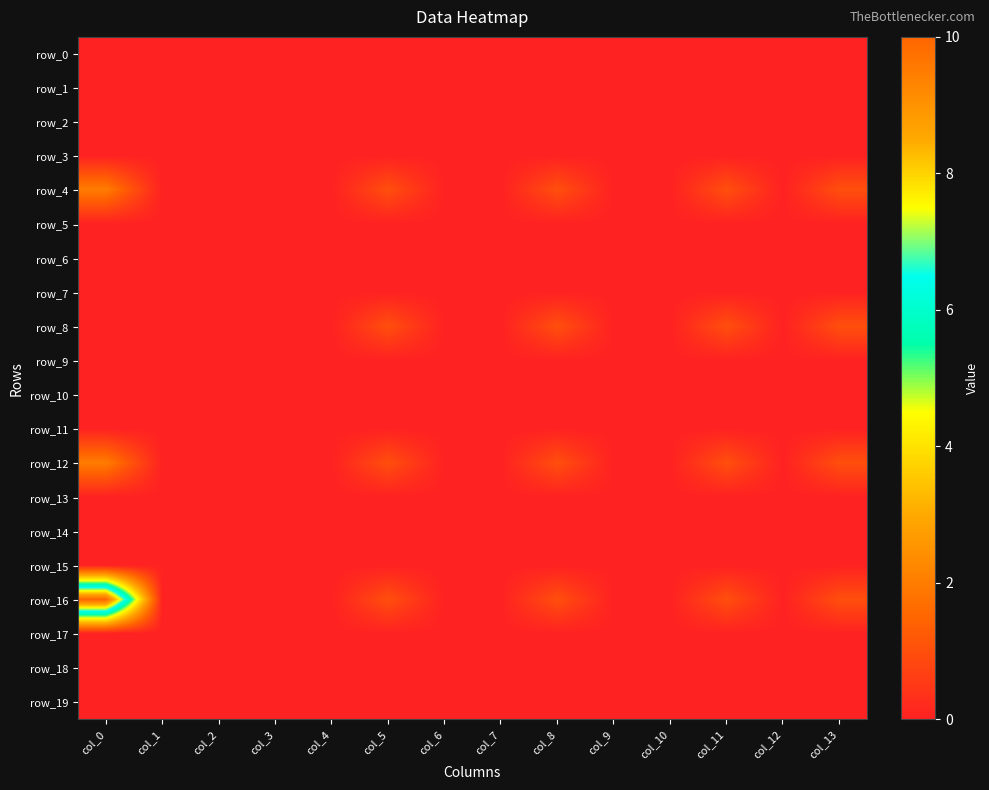

At col_6, list the series in order from smallest to largest.

row_0, row_1, row_2, row_3, row_4, row_5, row_6, row_7, row_8, row_9, row_10, row_11, row_12, row_13, row_14, row_15, row_16, row_17, row_18, row_19